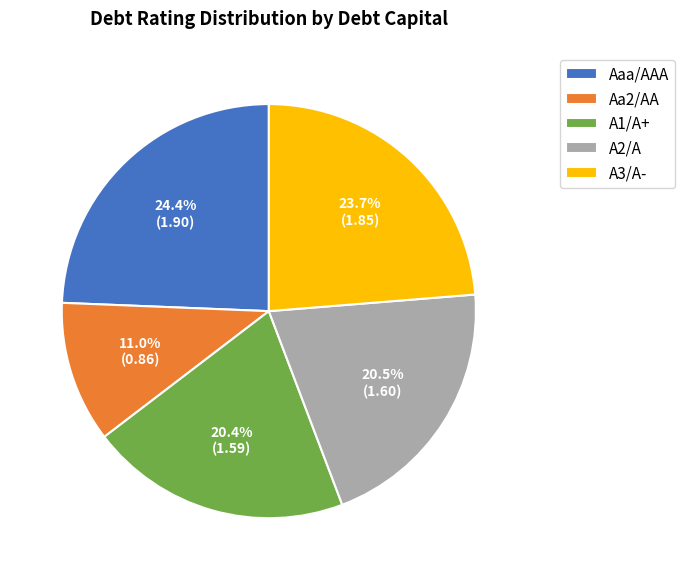

What percentage is the A1/A+ slice, to the nearest percent?

20%